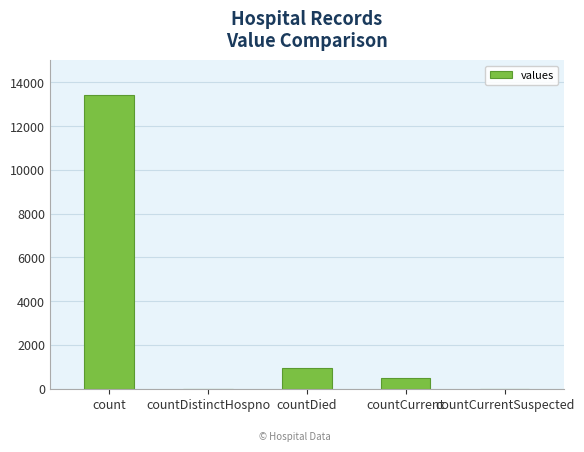

How many data points does each series have?

5